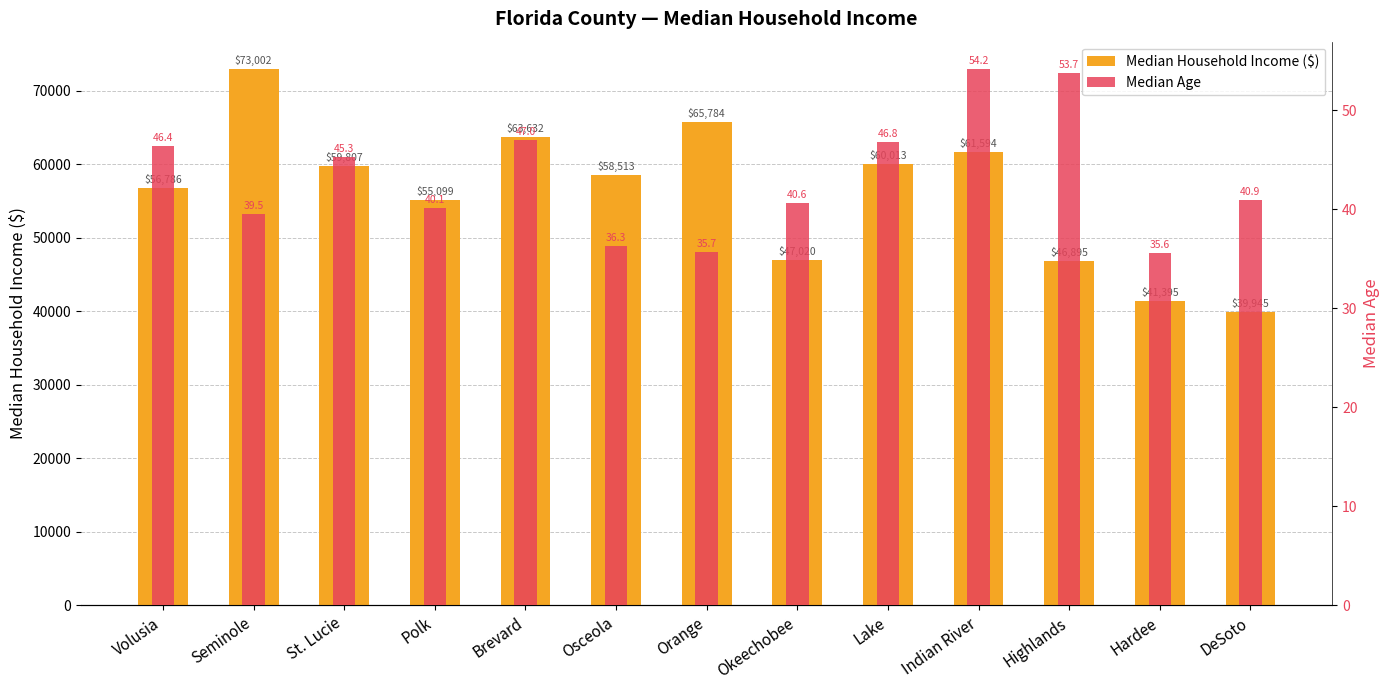

Reading left to right, transcribe all the data shown in this chart.

Median Household Income ($): Volusia=56786.0	Seminole=73002.0	St. Lucie=59807.0	Polk=55099.0	Brevard=63632.0	Osceola=58513.0	Orange=65784.0	Okeechobee=47020.0	Lake=60013.0	Indian River=61594.0	Highlands=46895.0	Hardee=41395.0	DeSoto=39945.0
Median Age: Volusia=46.4	Seminole=39.5	St. Lucie=45.3	Polk=40.1	Brevard=47.0	Osceola=36.3	Orange=35.7	Okeechobee=40.6	Lake=46.8	Indian River=54.2	Highlands=53.7	Hardee=35.6	DeSoto=40.9